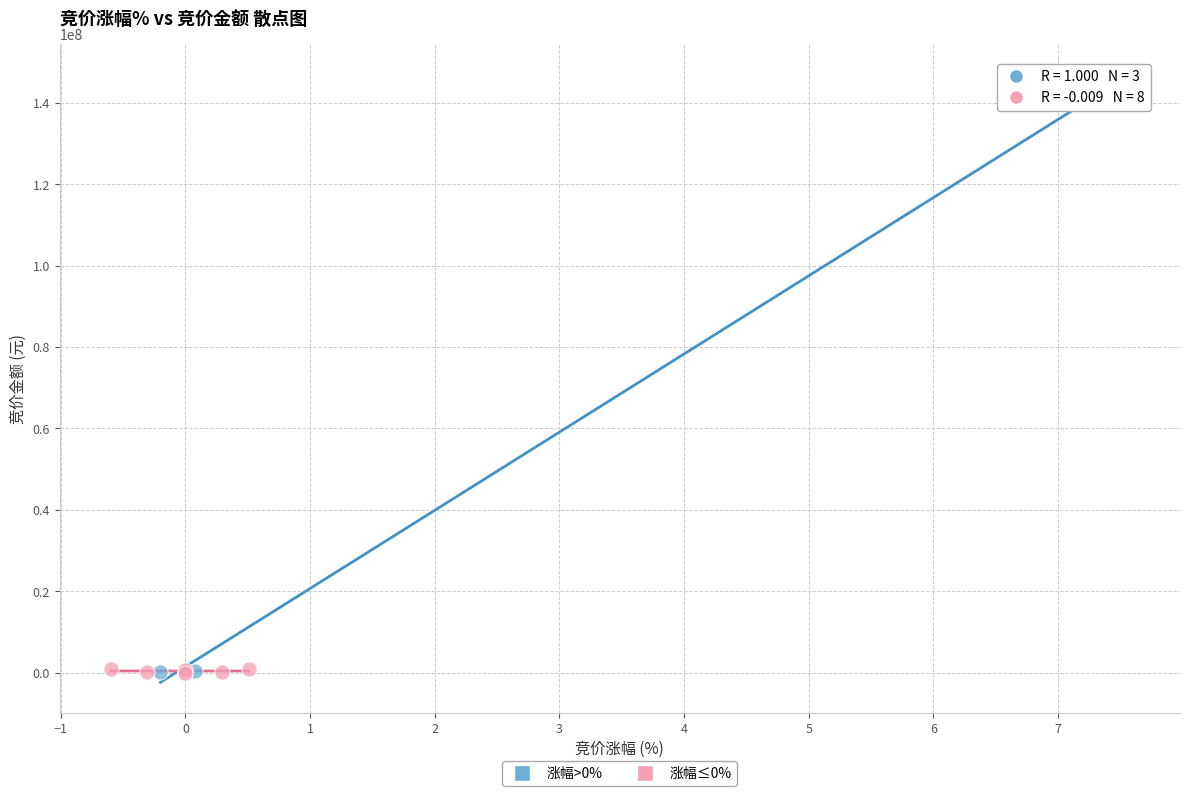

Which series reaches the maximum Y coordinate?

涨幅>0%